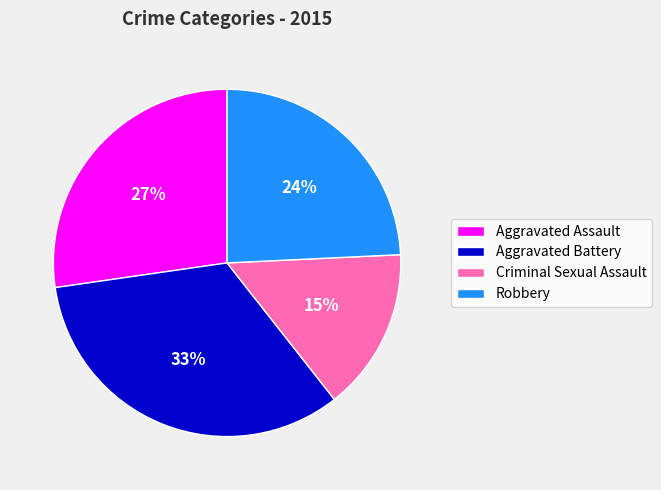

Is there a majority slice in this chart?

No